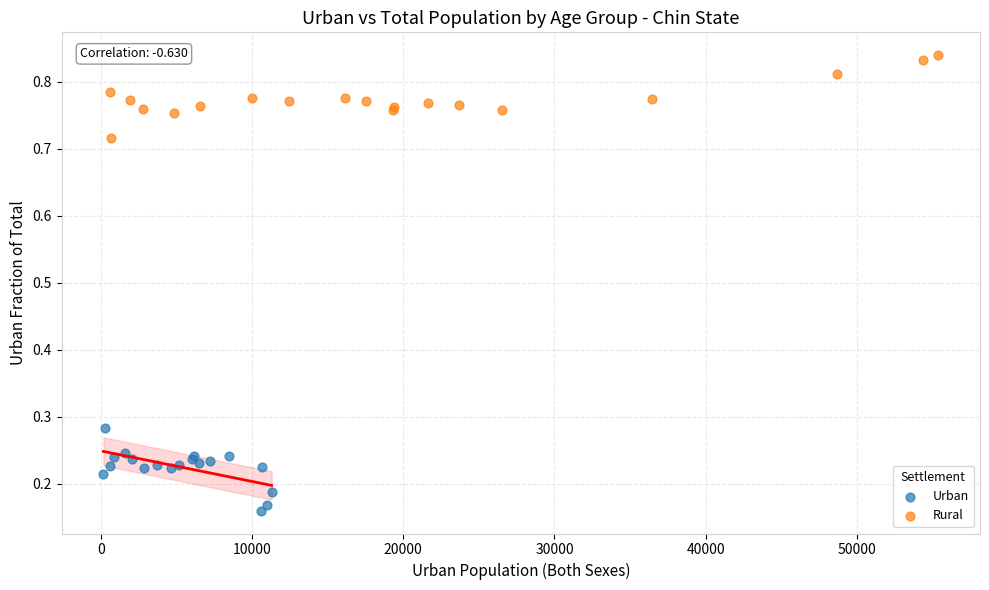

Which series reaches the maximum Y coordinate?

Rural